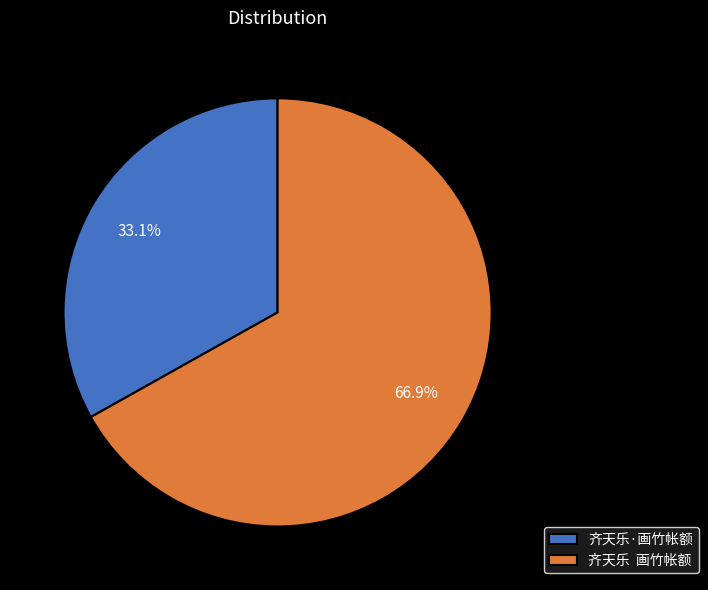

What percentage is NOT represented by 齐天乐·画竹帐额?

66.9%